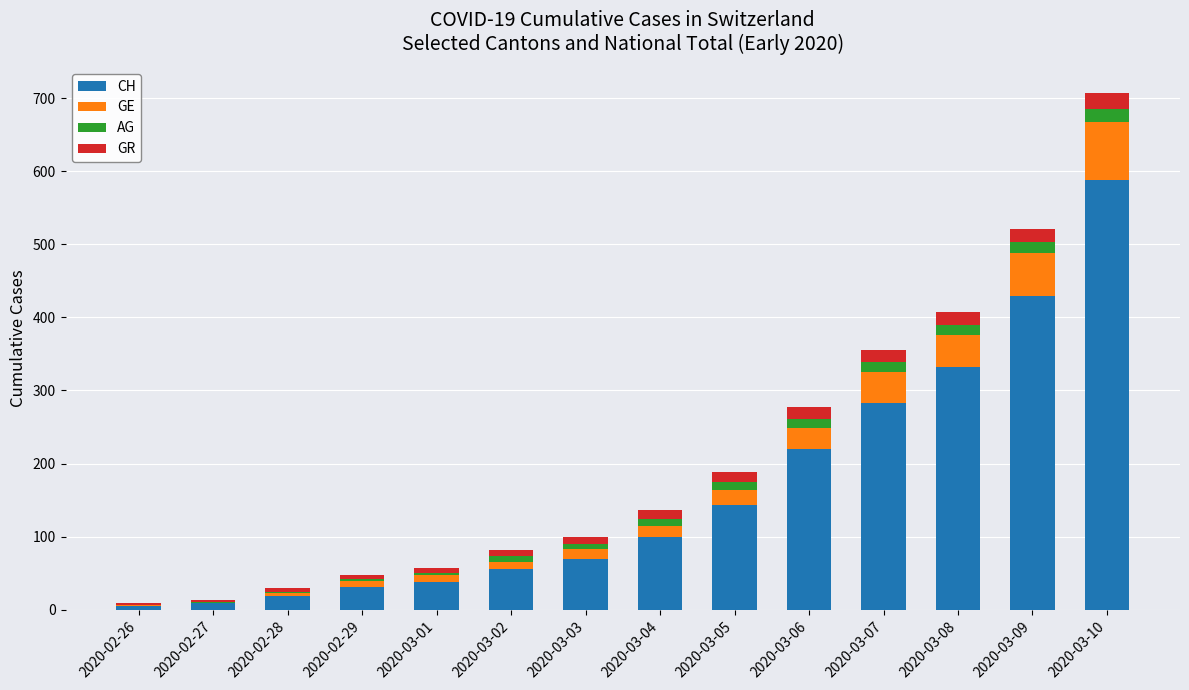

At which label is CH closest to 296?

2020-03-07